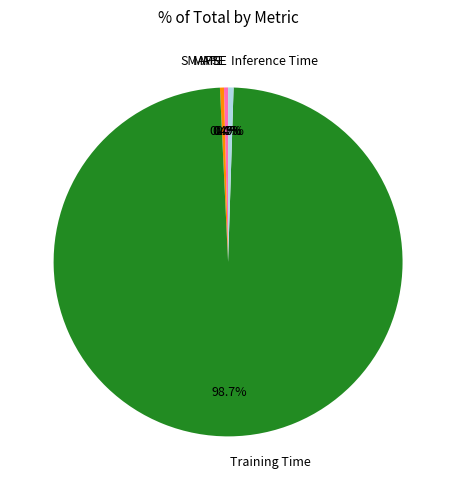

Which slice is the largest?

Training Time